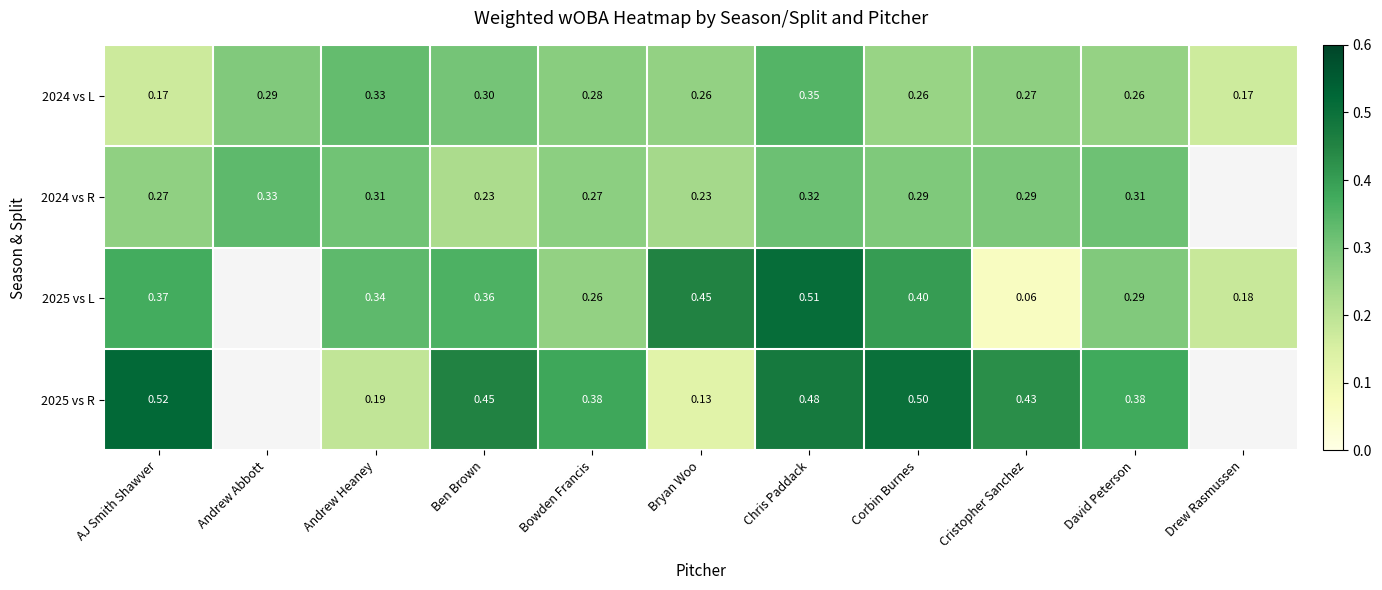

How many 2024 vs R values are between 0 and 1?

10